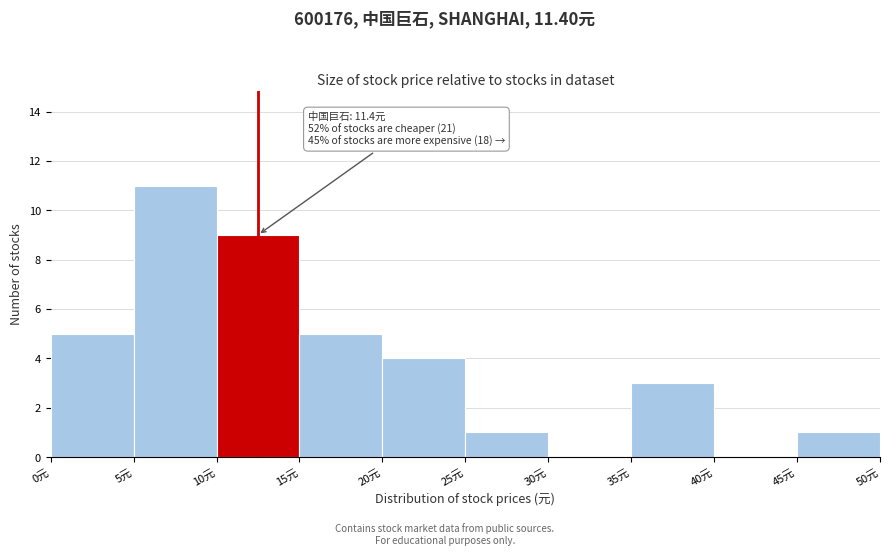

Which range on the x-axis has the tallest bar?

5 to 10